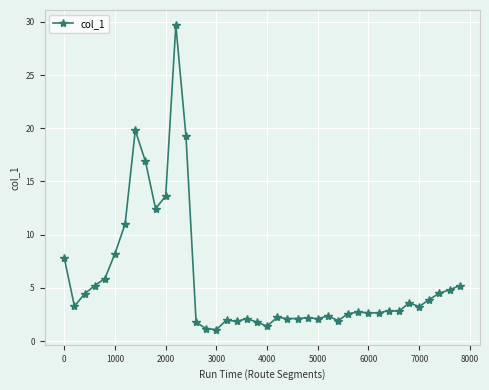

What is the maximum value shown in the chart?

29.7